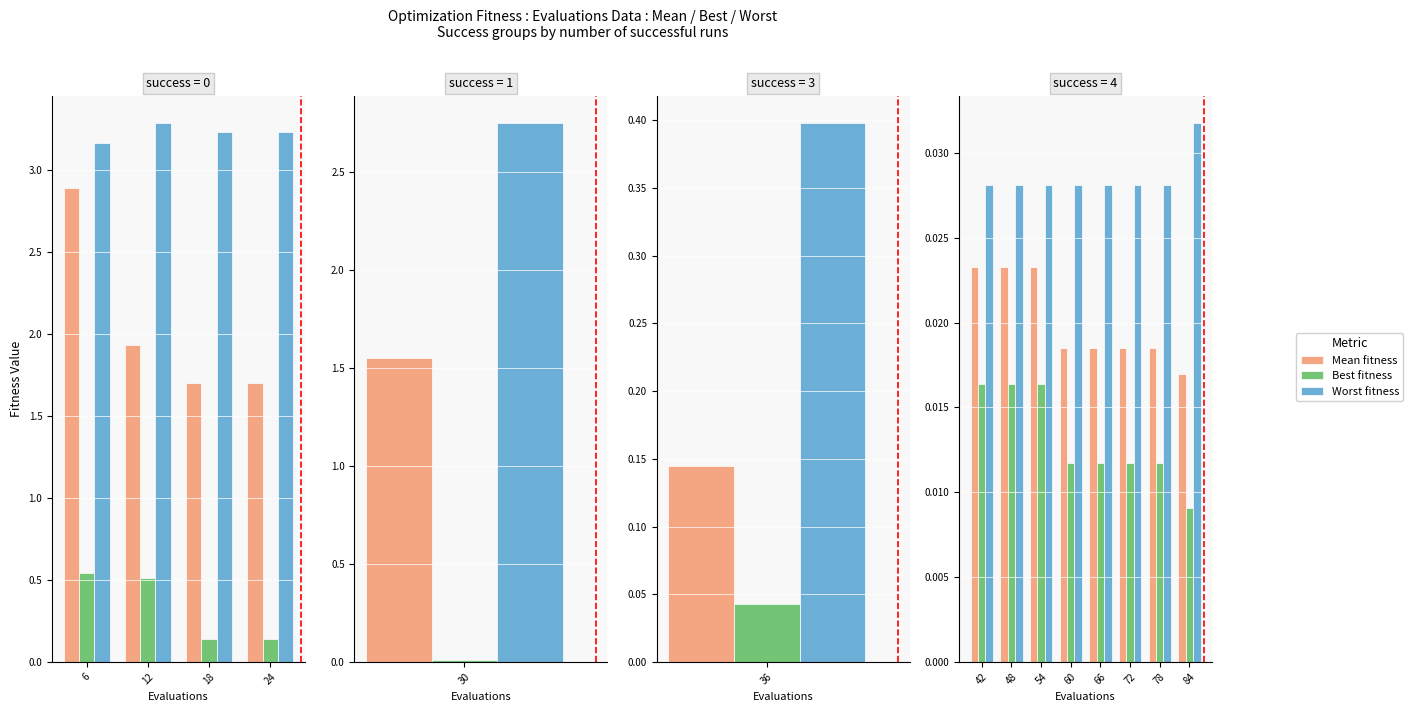

Which series has the largest total across all categories?

worst